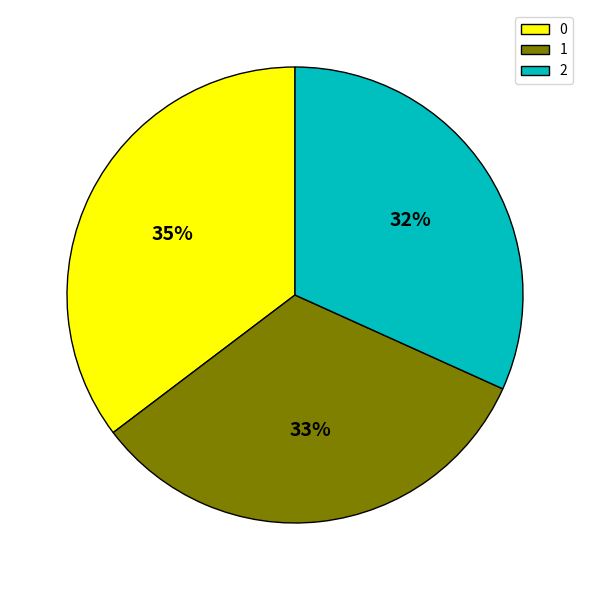

Is it true that 2 is 32% of the pie?

True